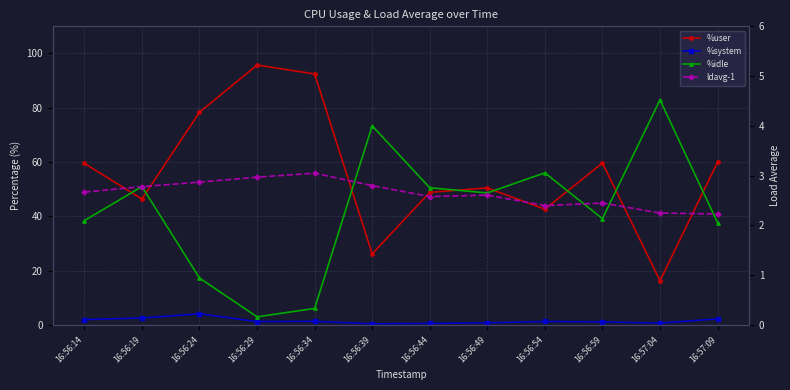

What is the value of the %user point at the 9th from the left?

42.7